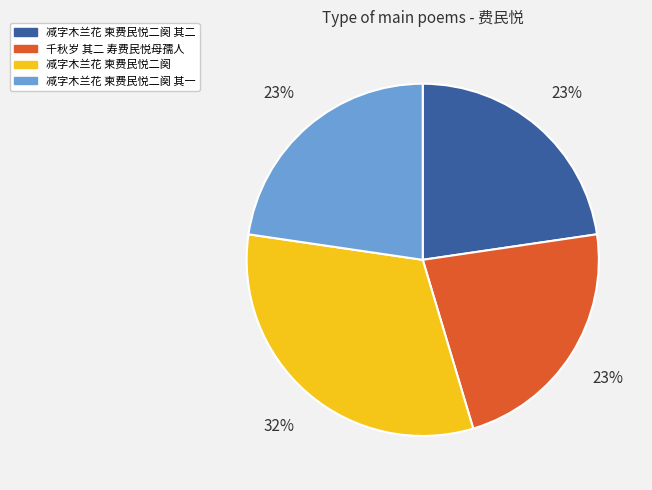

To the nearest percent, what portion does 减字木兰花 柬费民悦二阕 represent?

32%